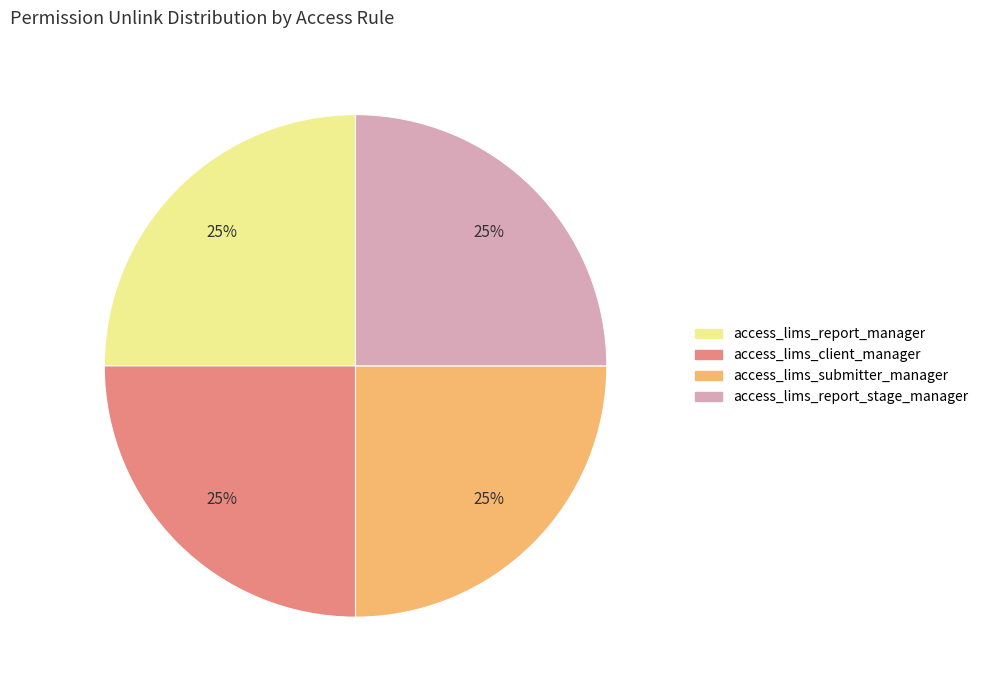

How many slices are in this pie chart?

4